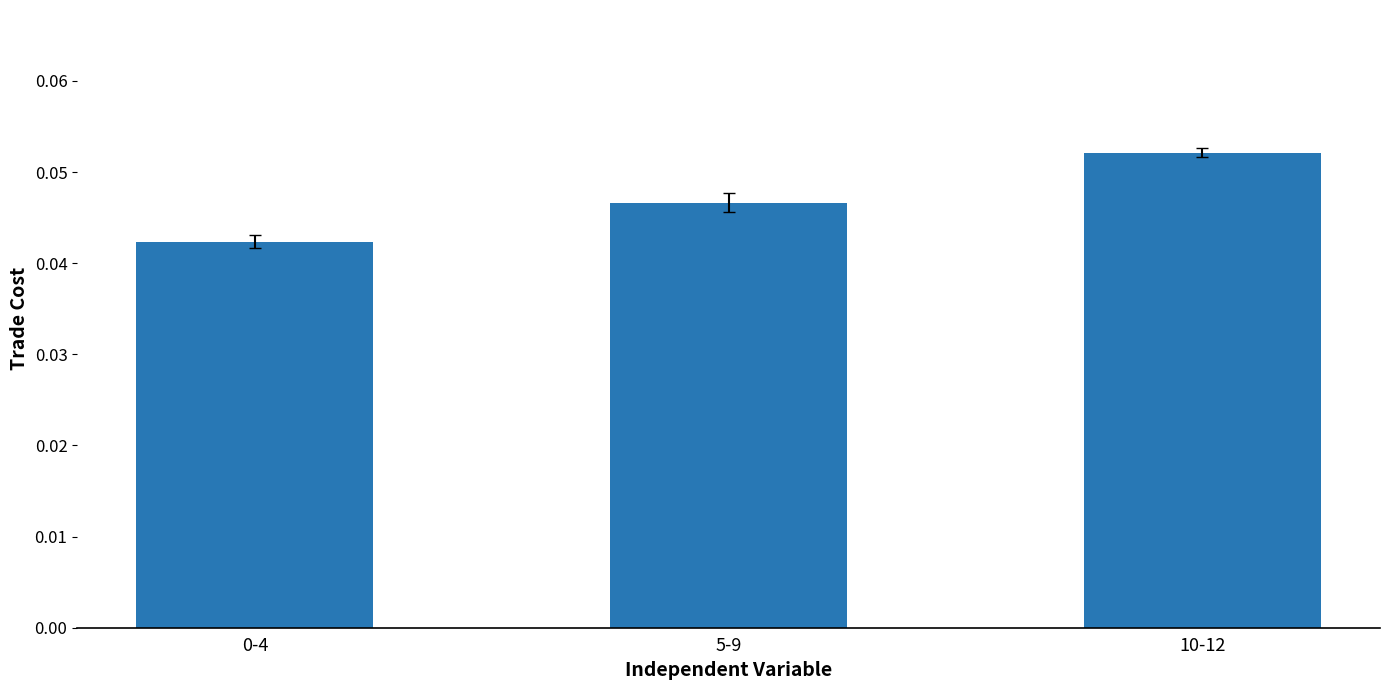

How many bars are there in total?

3